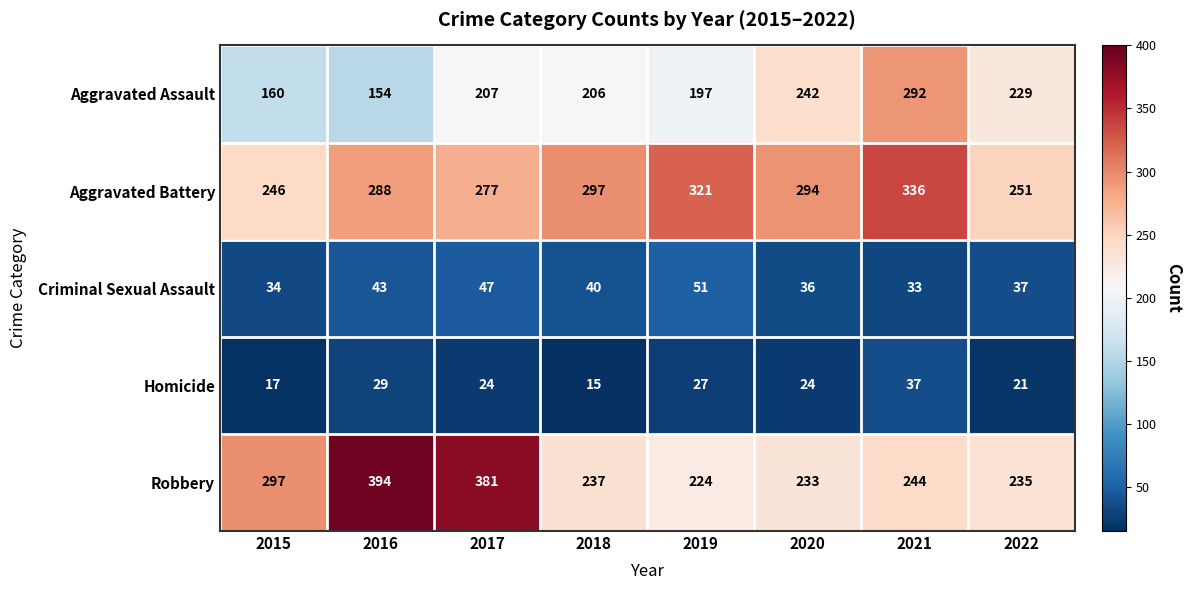

Rank the series by their maximum value, from lowest to highest.

Homicide, Criminal Sexual Assault, Aggravated Assault, Aggravated Battery, Robbery